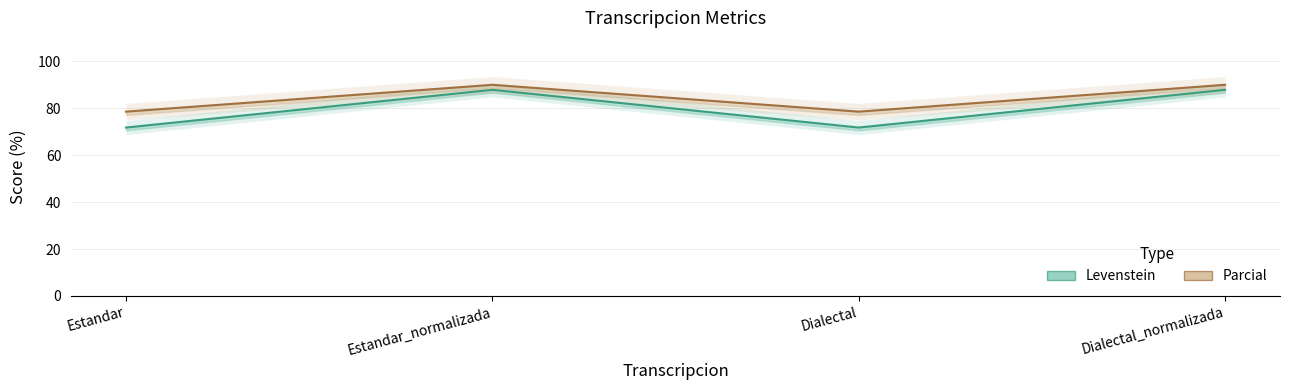

The value of Levenstein at Dialectal is 42.4. True or false?

False